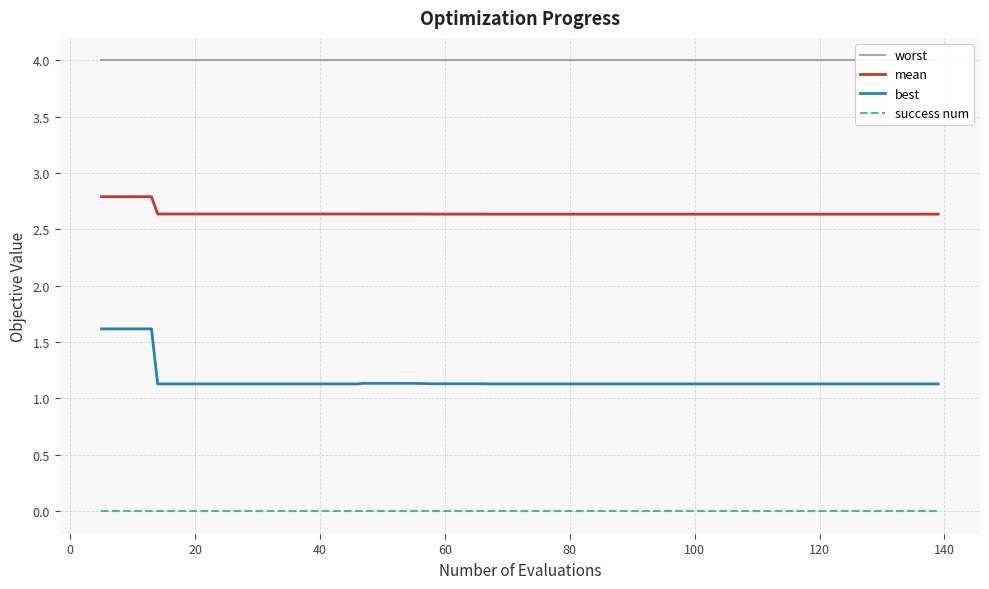

Reading left to right, extract all data points from this chart.

worst: 4.0	4.0	4.0	4.0	4.0	4.0	4.0	4.0	4.0	4.0	4.0	4.0	4.0	4.0	4.0	4.0	4.0	4.0	4.0	4.0	4.0	4.0	4.0	4.0	4.0	4.0	4.0	4.0	4.0	4.0	4.0	4.0	4.0	4.0	4.0	4.0	4.0	4.0	4.0	4.0
mean: 2.8	2.8	2.8	2.6	2.6	2.6	2.6	2.6	2.6	2.6	2.6	2.6	2.6	2.6	2.6	2.6	2.6	2.6	2.6	2.6	2.6	2.6	2.6	2.6	2.6	2.6	2.6	2.6	2.6	2.6	2.6	2.6	2.6	2.6	2.6	2.6	2.6	2.6	2.6	2.6
best: 1.6	1.6	1.6	1.1	1.1	1.1	1.1	1.1	1.1	1.1	1.1	1.1	1.1	1.1	1.1	1.1	1.1	1.1	1.1	1.1	1.1	1.1	1.1	1.1	1.1	1.1	1.1	1.1	1.1	1.1	1.1	1.1	1.1	1.1	1.1	1.1	1.1	1.1	1.1	1.1
success num: 0.0	0.0	0.0	0.0	0.0	0.0	0.0	0.0	0.0	0.0	0.0	0.0	0.0	0.0	0.0	0.0	0.0	0.0	0.0	0.0	0.0	0.0	0.0	0.0	0.0	0.0	0.0	0.0	0.0	0.0	0.0	0.0	0.0	0.0	0.0	0.0	0.0	0.0	0.0	0.0